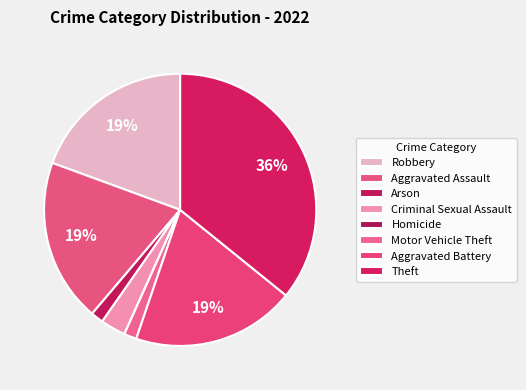

Is there any slice that represents more than half of the pie?

No